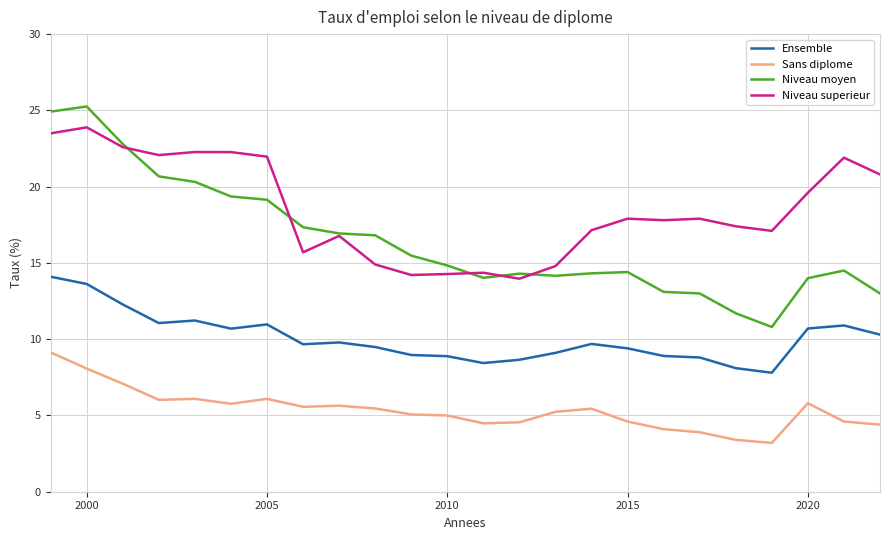

True or false: Niveau superieur and Sans diplome intersect in this chart.

False